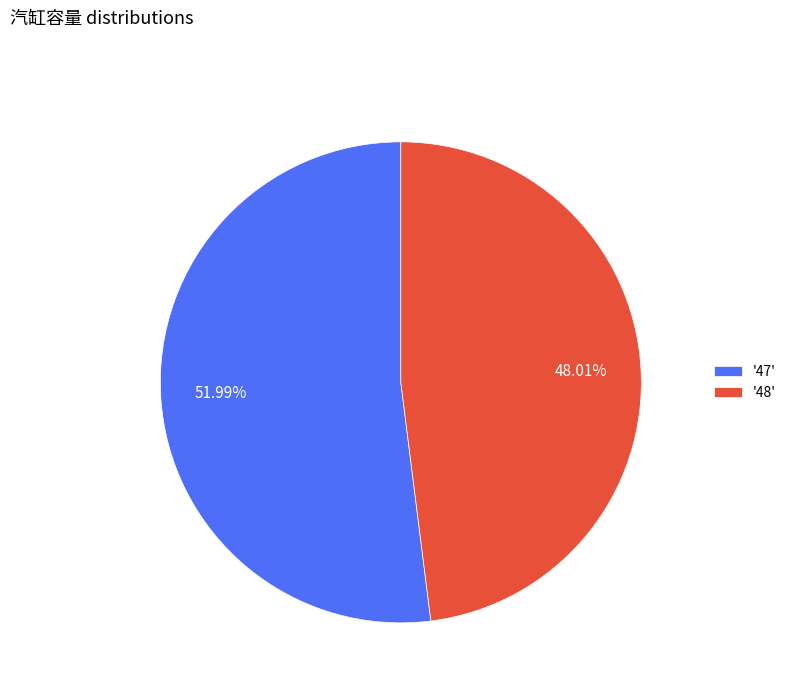

Is the sum of '47' and '48' greater than half?

Yes